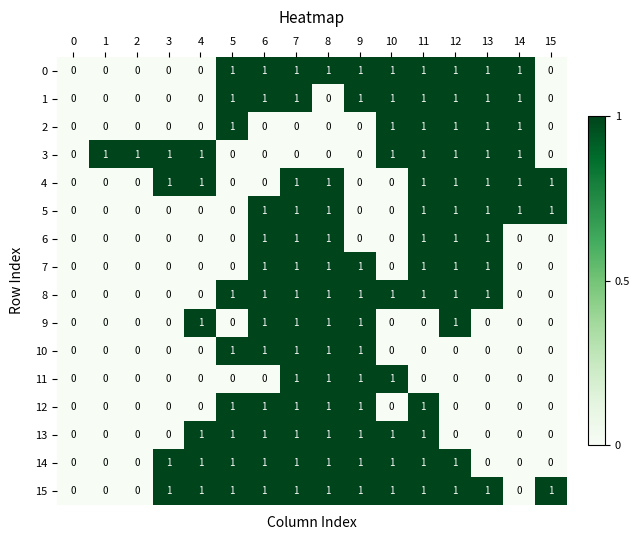

What is the total value across all series at 9?

11